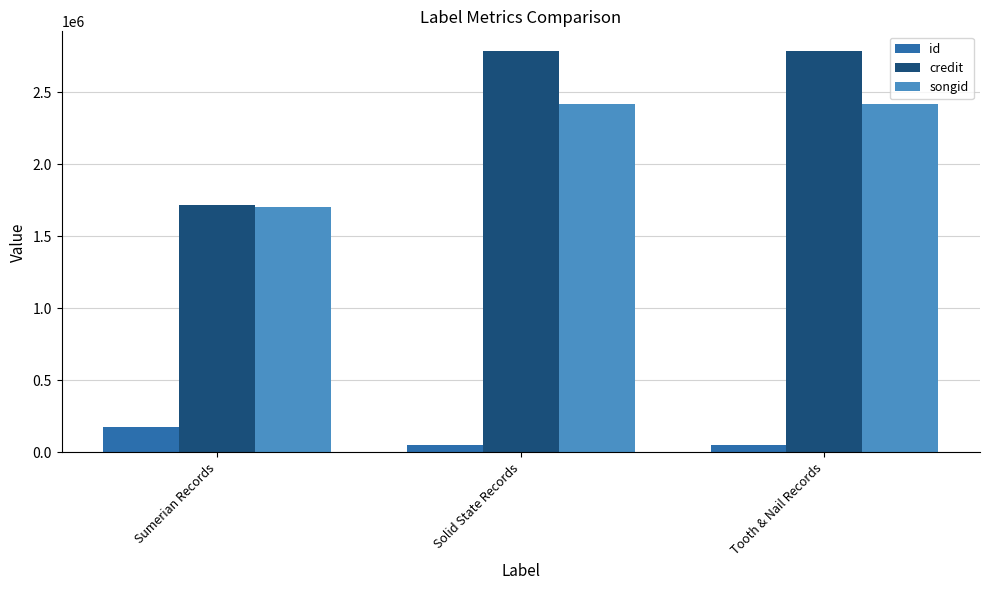

The id series shows 176970 at Sumerian Records. True or false?

True